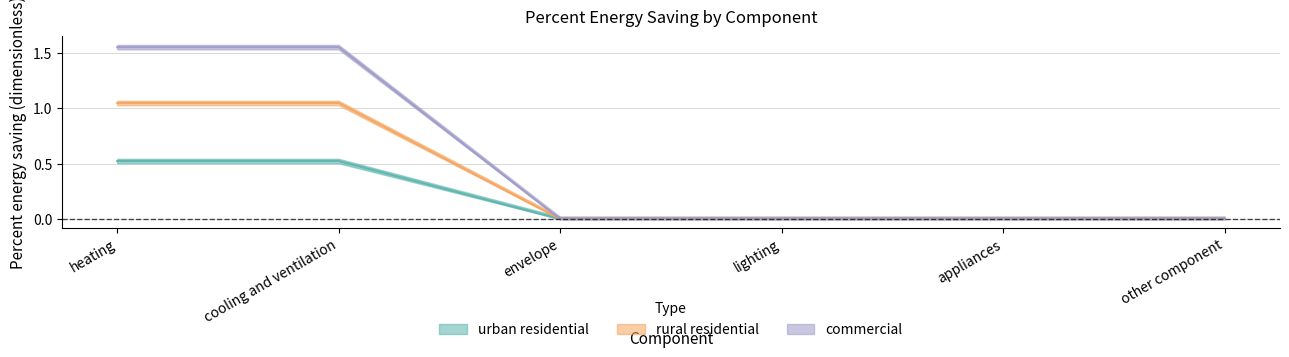

Which series has the largest total across all categories?

commercial